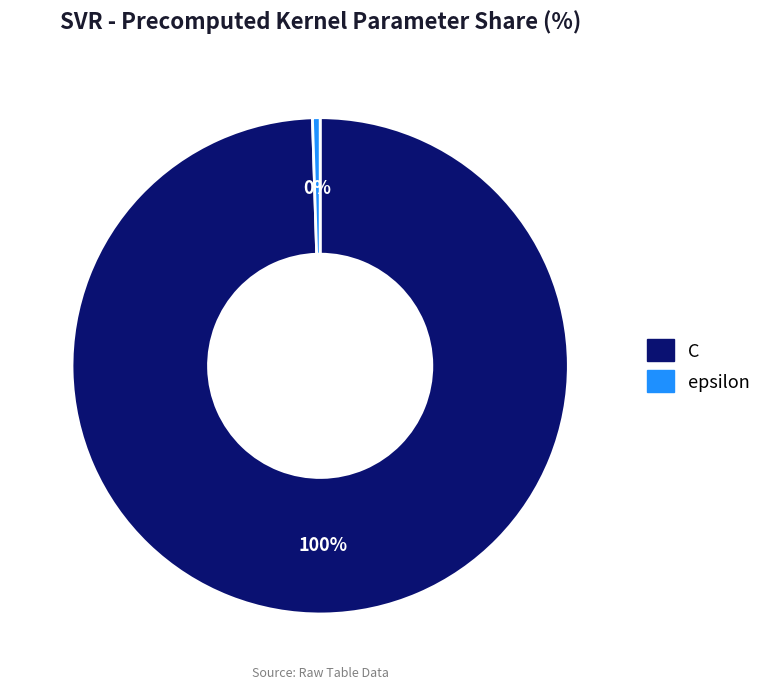

Combined, do epsilon and C account for over 50%?

Yes